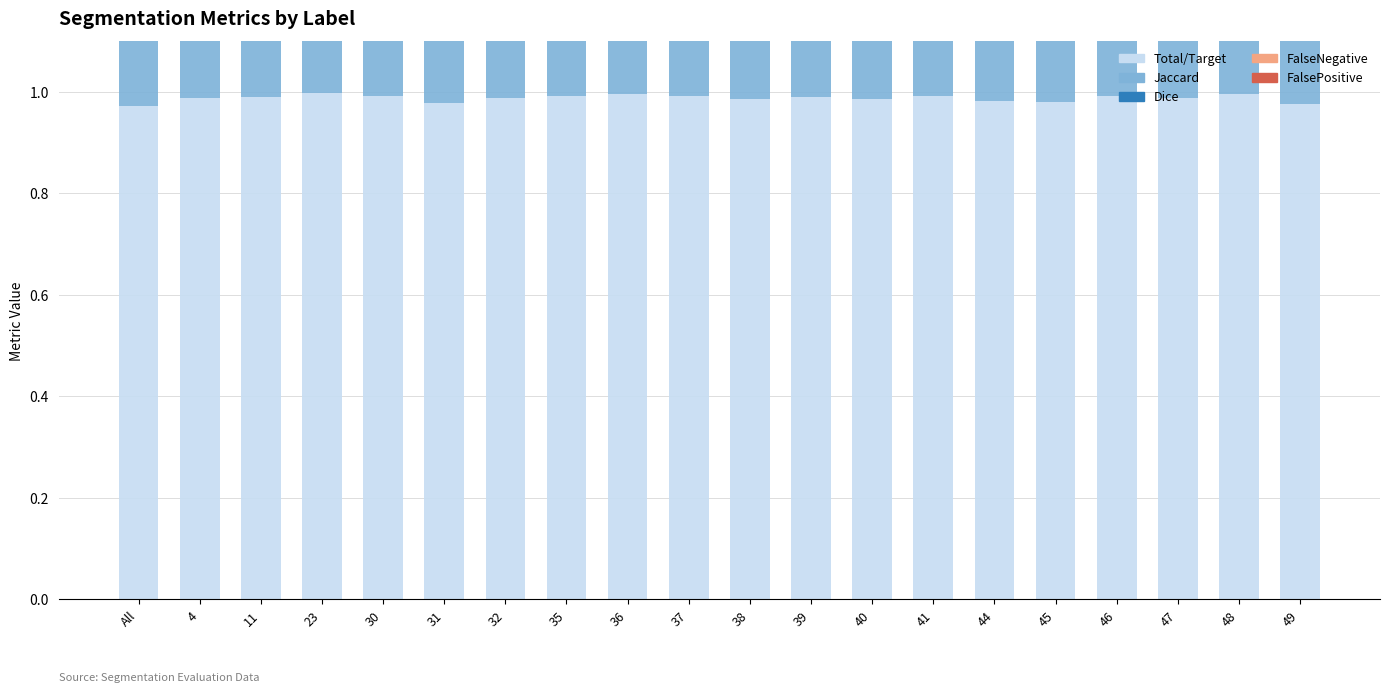

The Jaccard series shows 0.2 at 49. True or false?

False